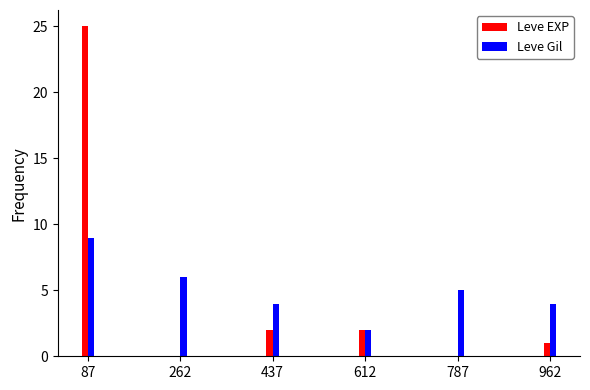

What are all the series names shown in the legend?

Leve EXP, Leve Gil